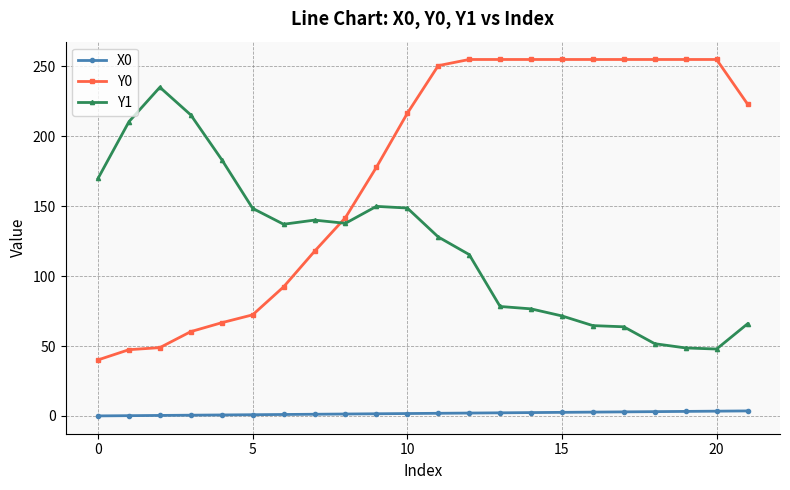

True or false: X0 and Y0 cross at least once.

False